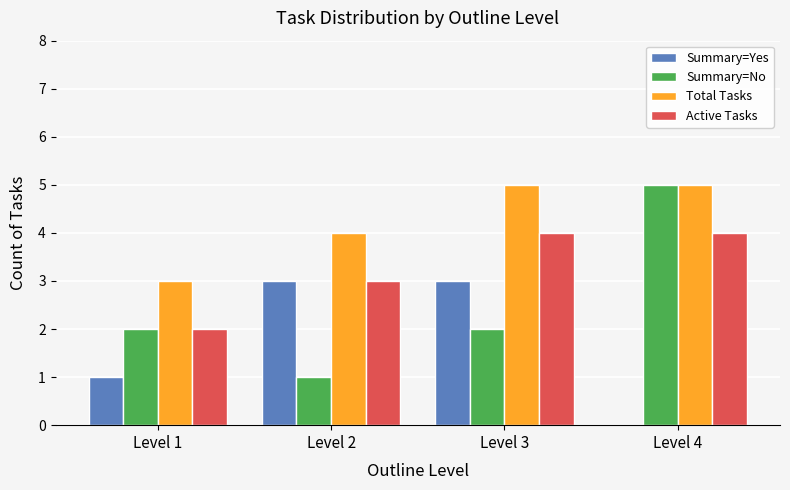

Reading left to right, list all the values displayed in this chart.

Summary=Yes: 1	3	3	0
Summary=No: 2	1	2	5
Total Tasks: 3	4	5	5
Active Tasks: 2	3	4	4